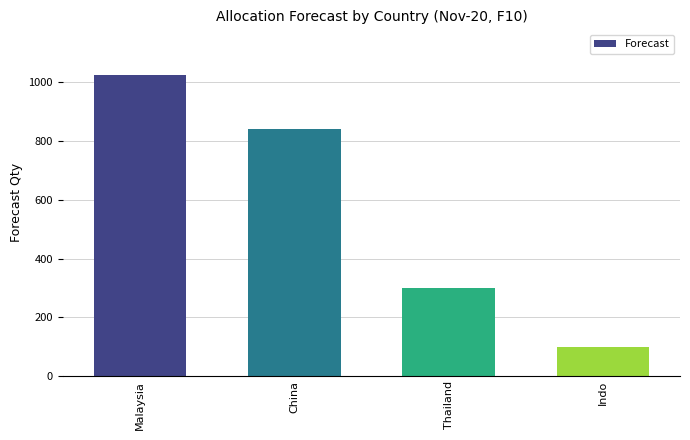

How many distinct data groups are displayed?

1